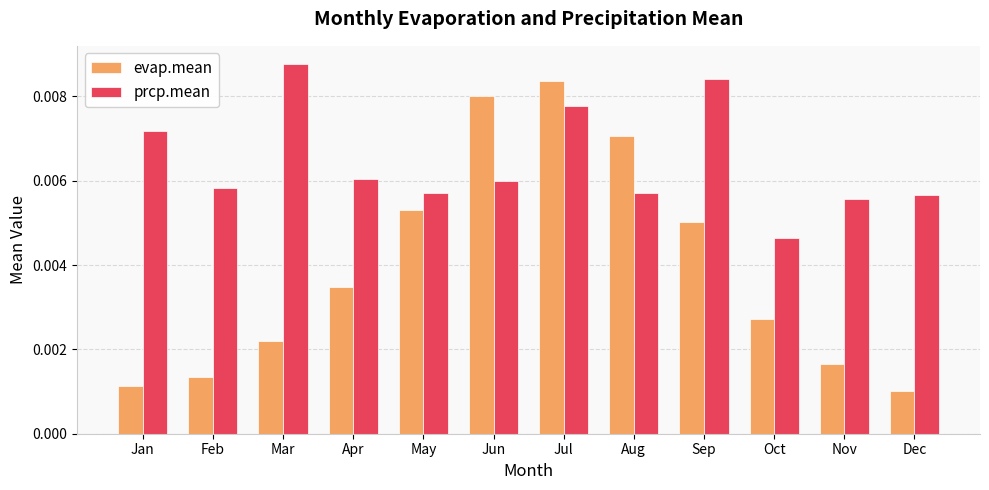

At which label does evap.mean reach its minimum?

Dec